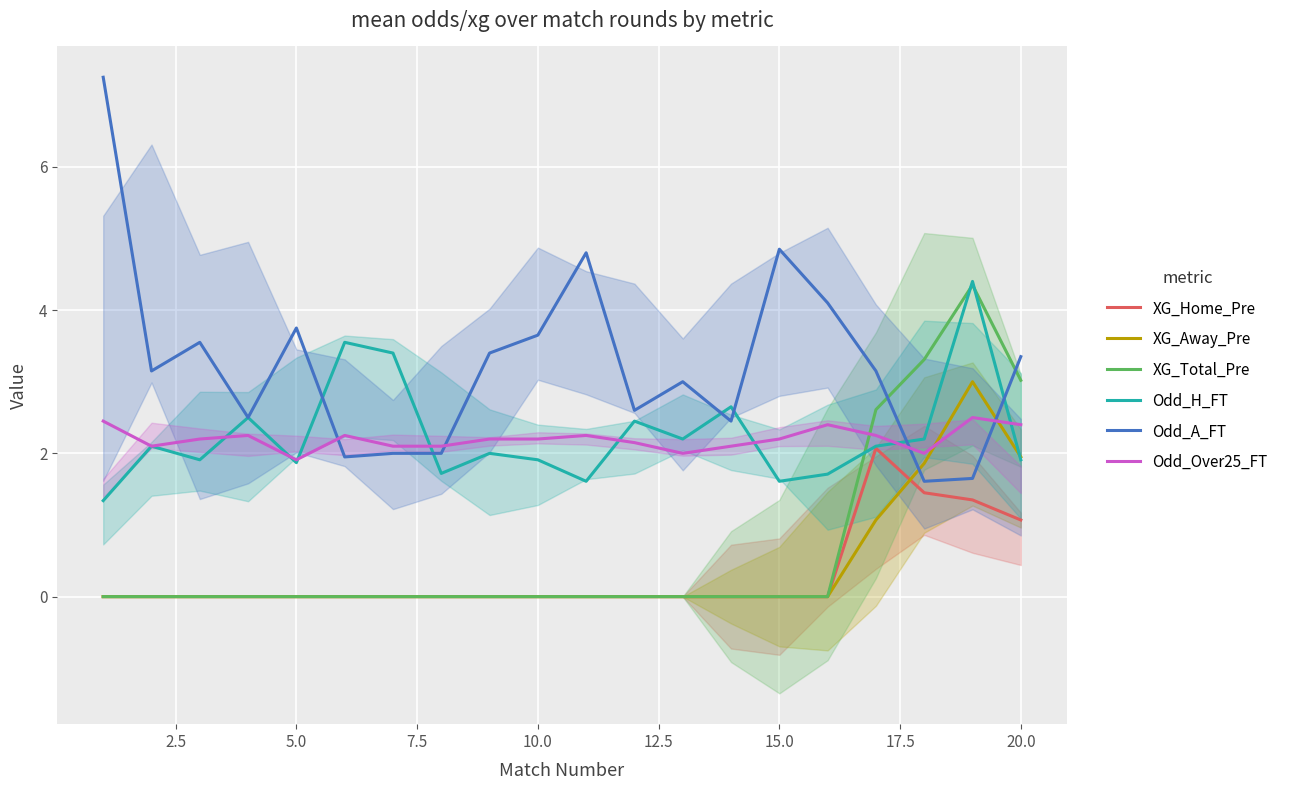

Which series ends up on top after the final intersection of Odd_Over25_FT and XG_Away_Pre?

Odd_Over25_FT